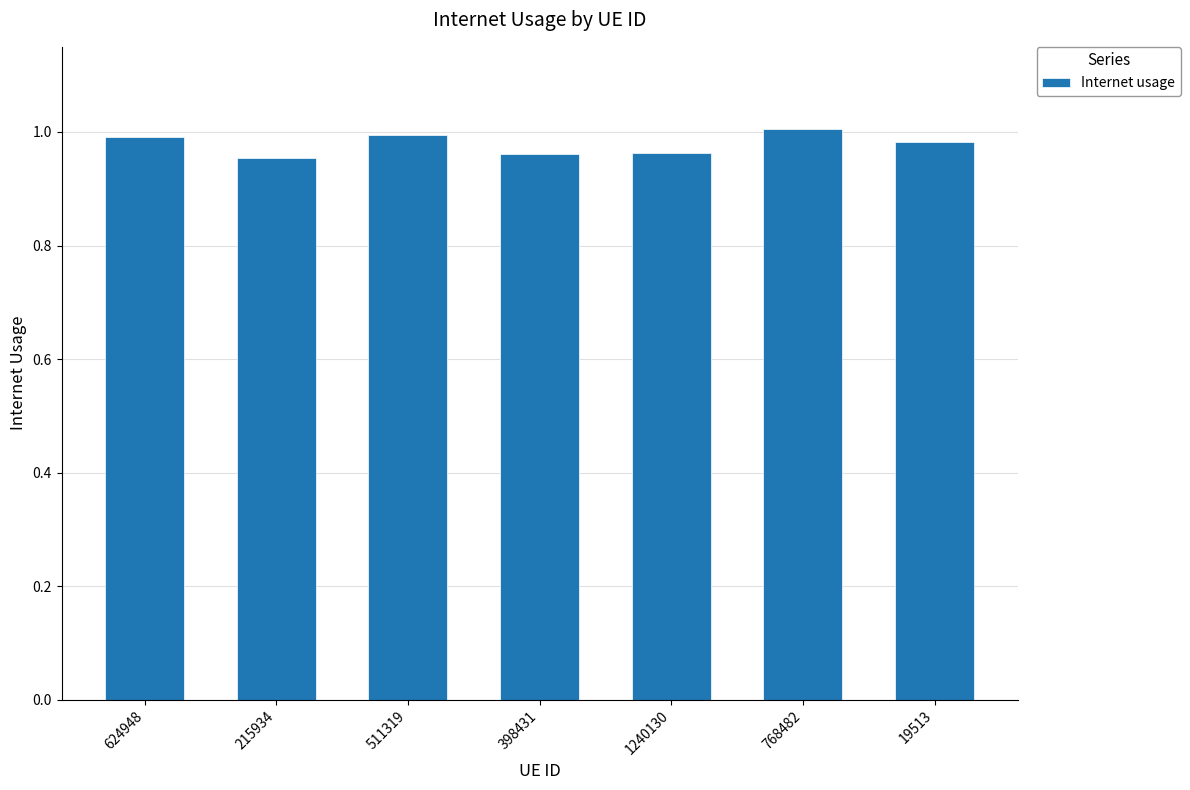

What position from the left is 215934?

2